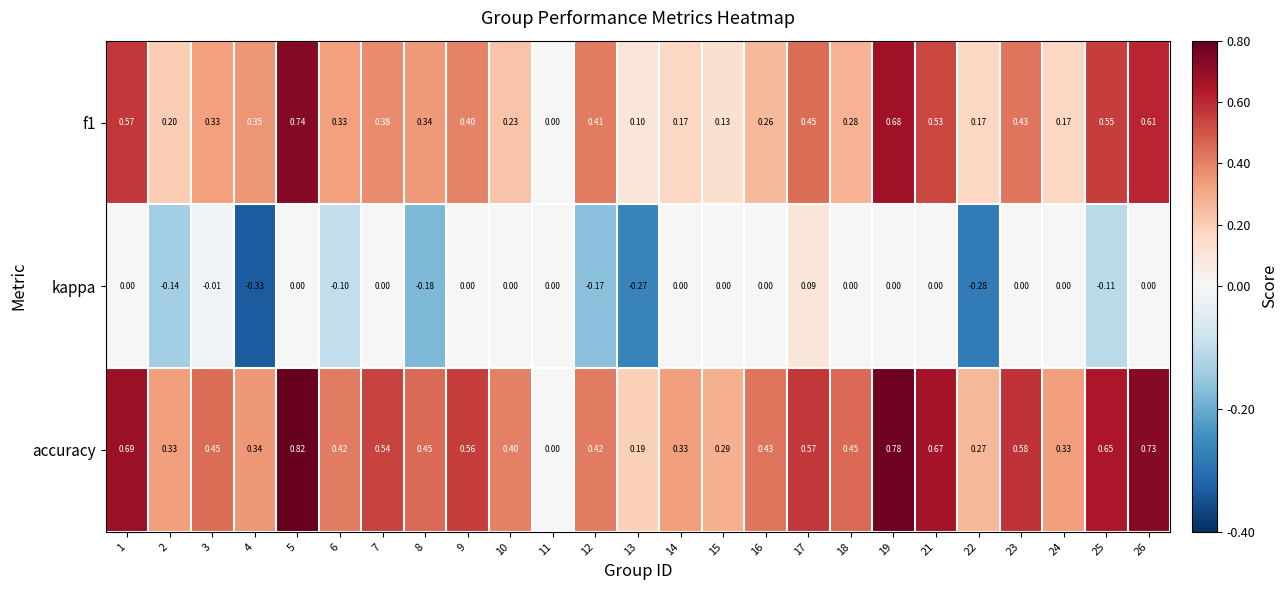

Which series has the largest range (max minus min)?

accuracy